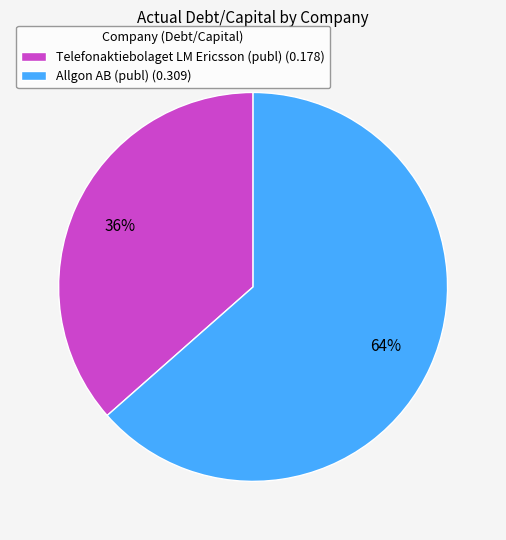

Do Allgon AB (publ) (0.309) and Telefonaktiebolaget LM Ericsson (publ) (0.178) together represent more than half of the pie?

Yes